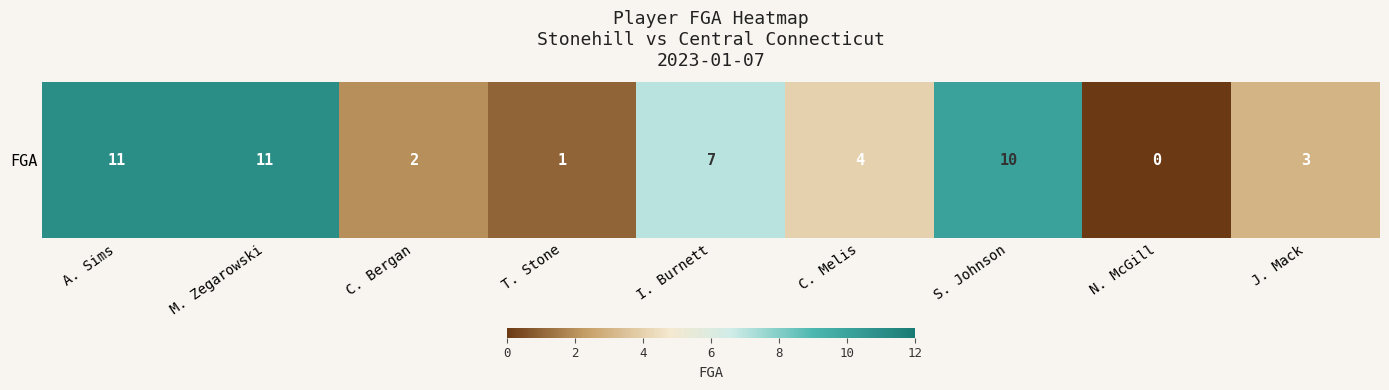

Reading left to right, transcribe all the data shown in this chart.

11	11	2	1	7	4	10	0	3